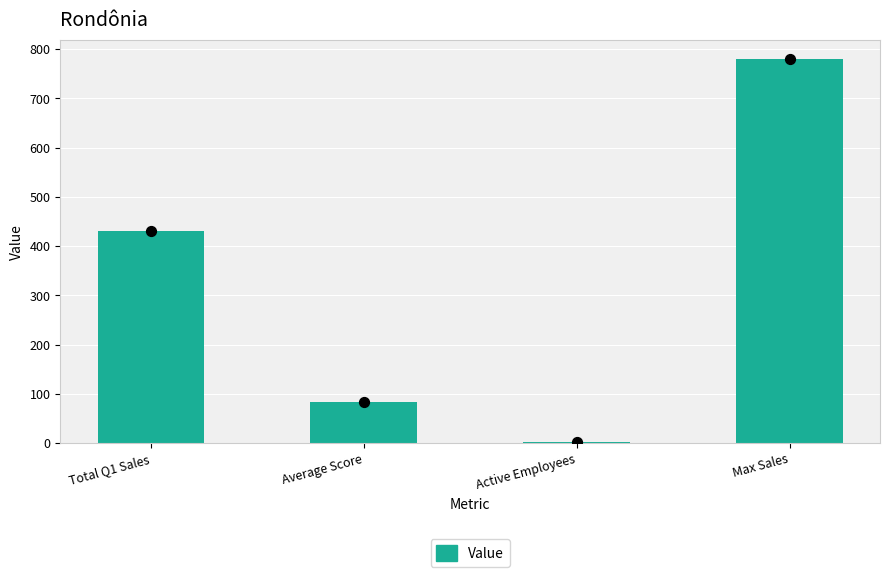

Which has a higher value, Max Sales or Active Employees?

Max Sales